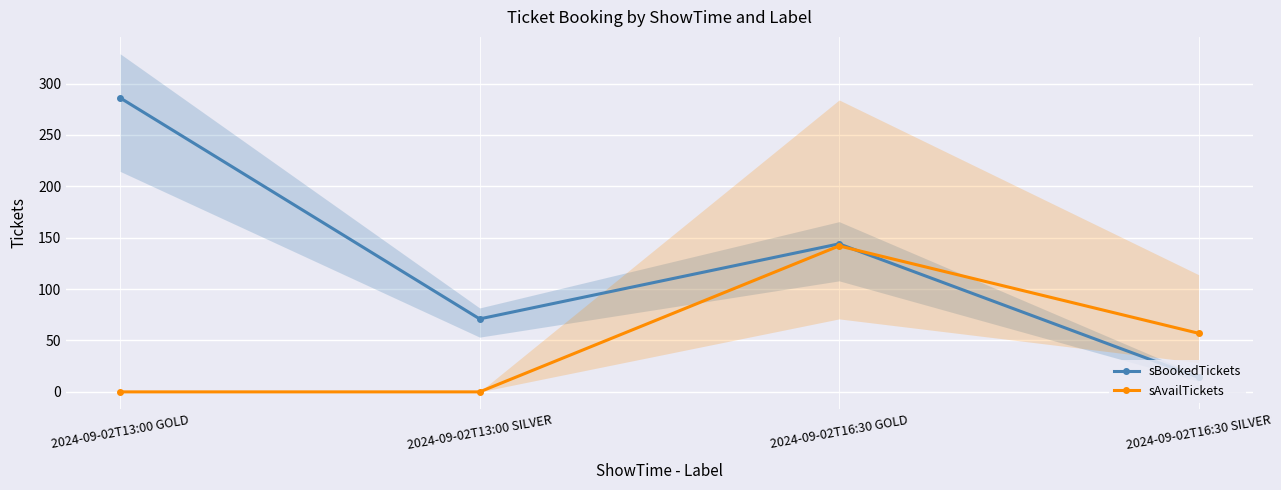

List the series in order of their peak value, highest first.

sBookedTickets, sAvailTickets